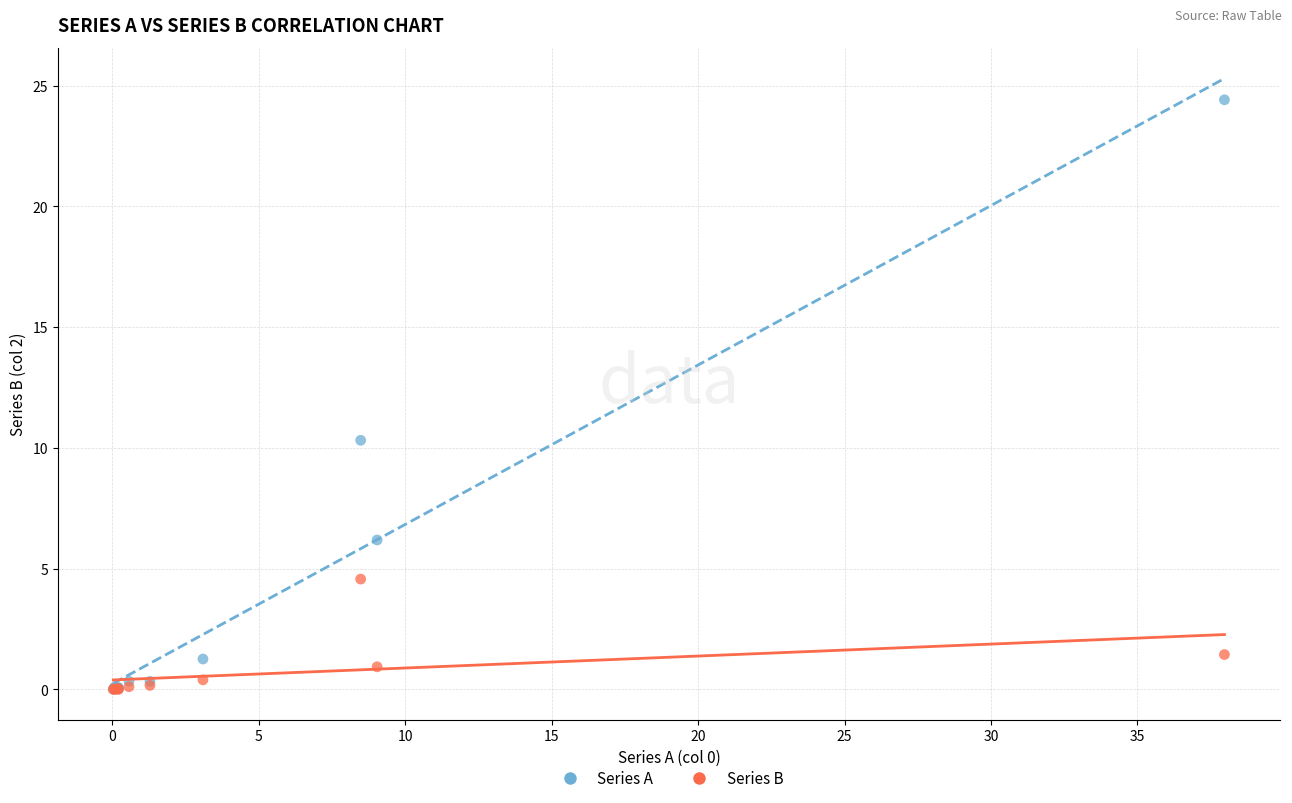

Across all series, what Y value is closest to 12?

10.3